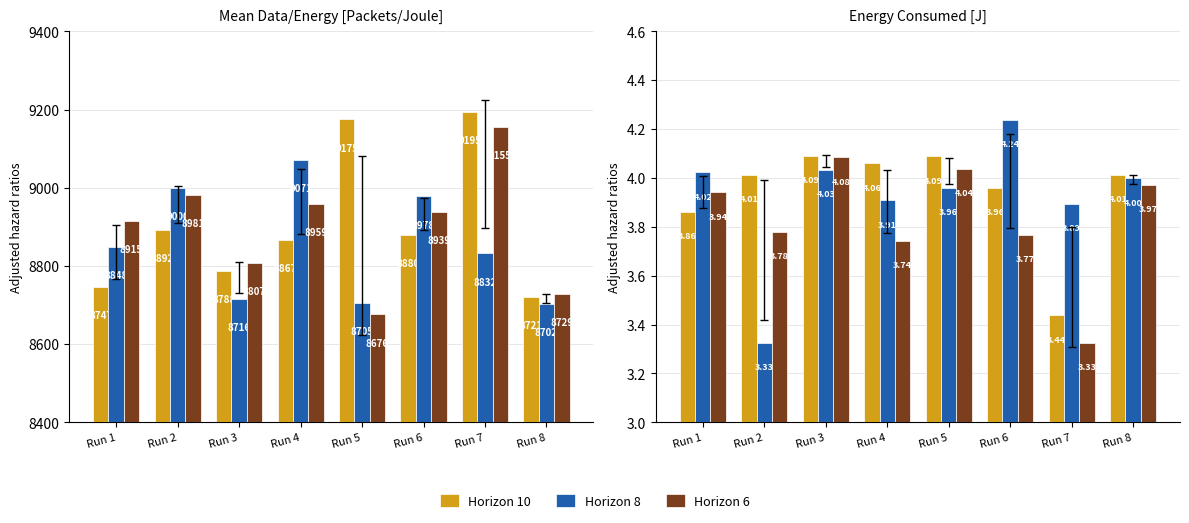

What is the lowest value of the Horizon 8 series?

3.3